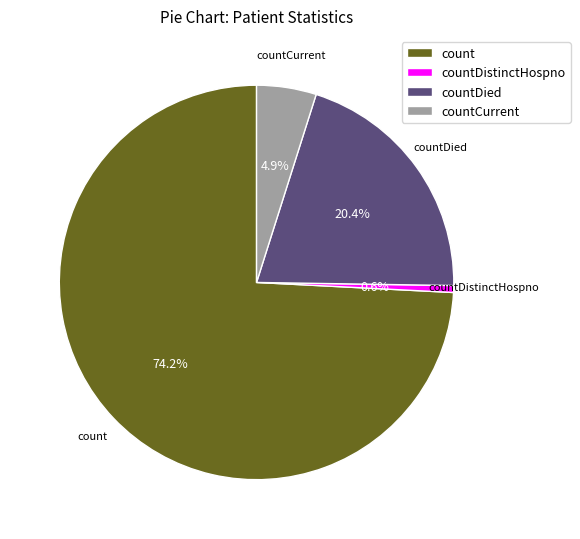

Rank the categories by value from highest to lowest.

count, countDied, countCurrent, countDistinctHospno